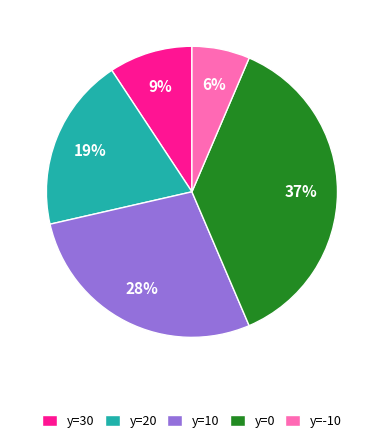

True or false: y=0 accounts for 37% of the total.

True